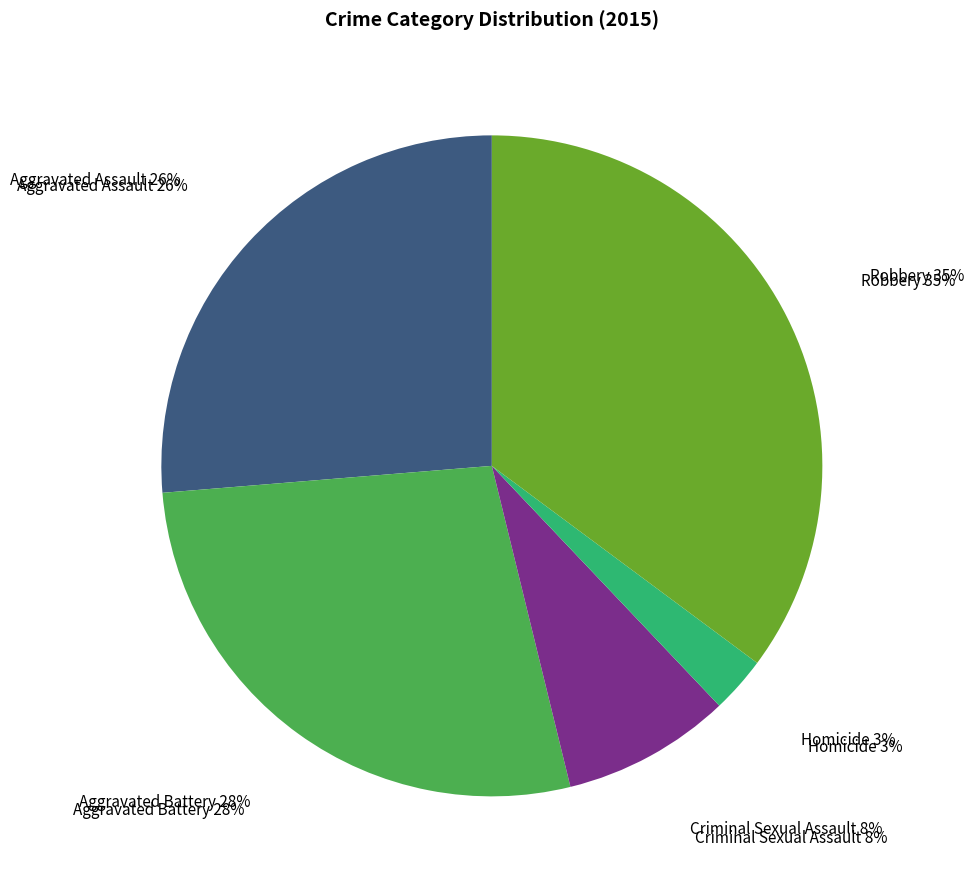

The Criminal Sexual Assault slice represents 22% of the pie. True or false?

False